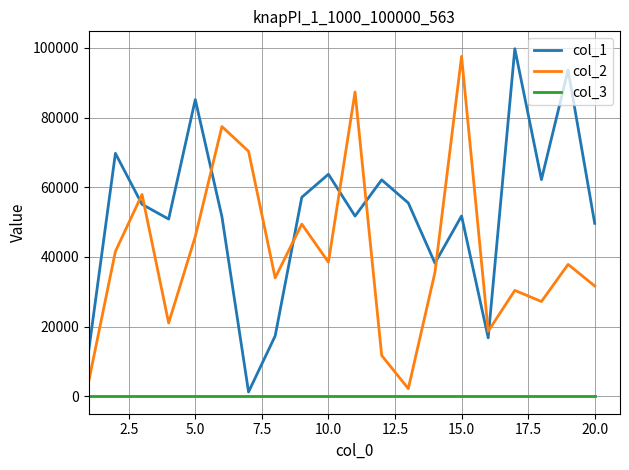

What is the greatest value displayed?

99749